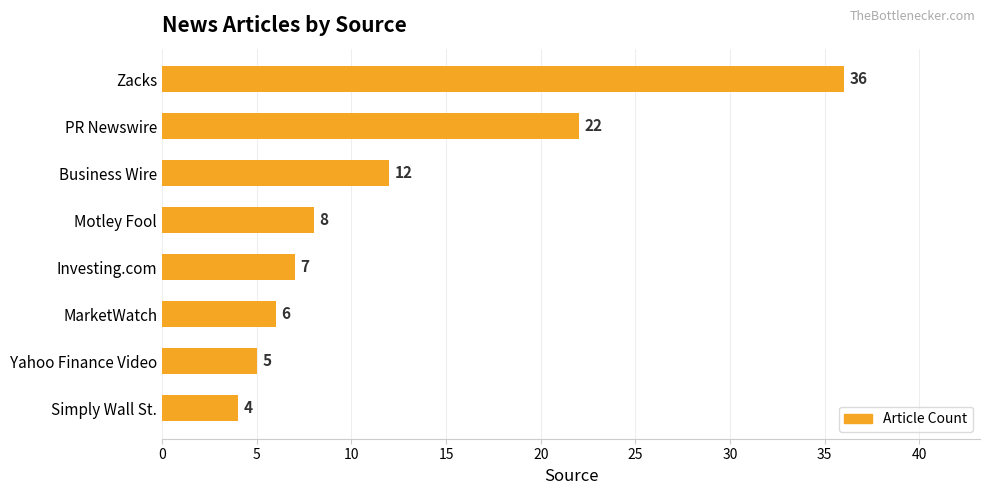

What is the approximate value at Motley Fool, to the nearest 5?

10